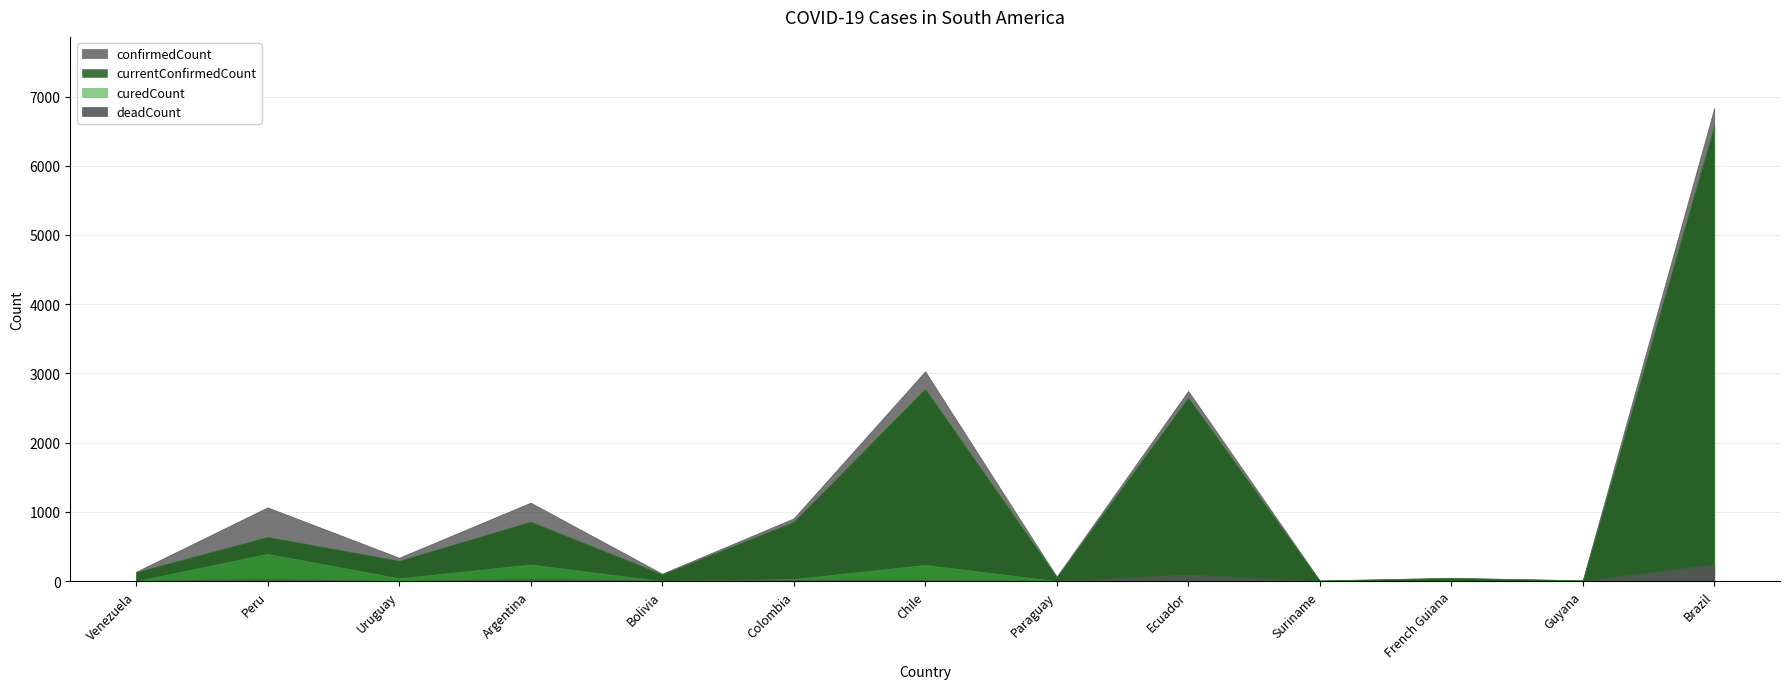

How many interior local peaks does the confirmedCount series have?

5